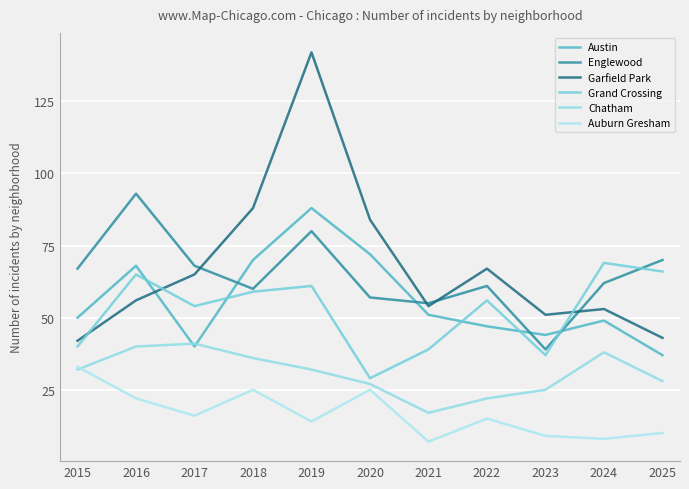

What is the value of the Englewood point at the 1st from the left?

67